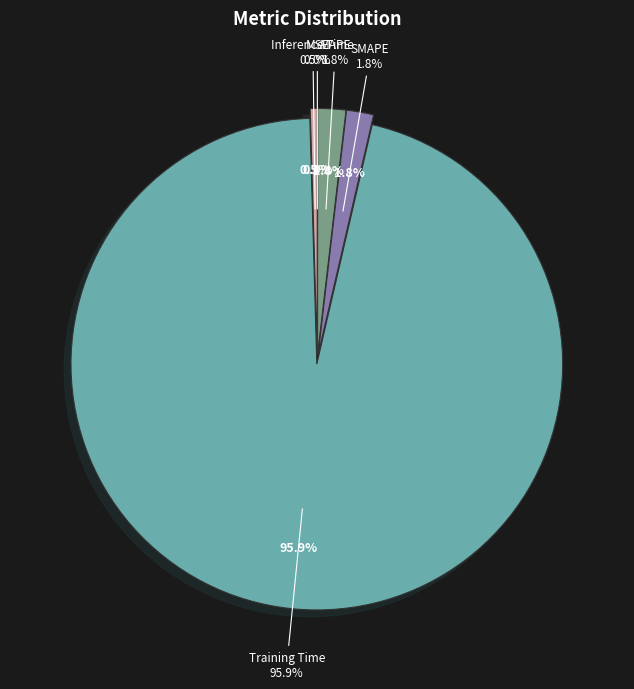

What is the smallest slice in the pie chart?

MSE